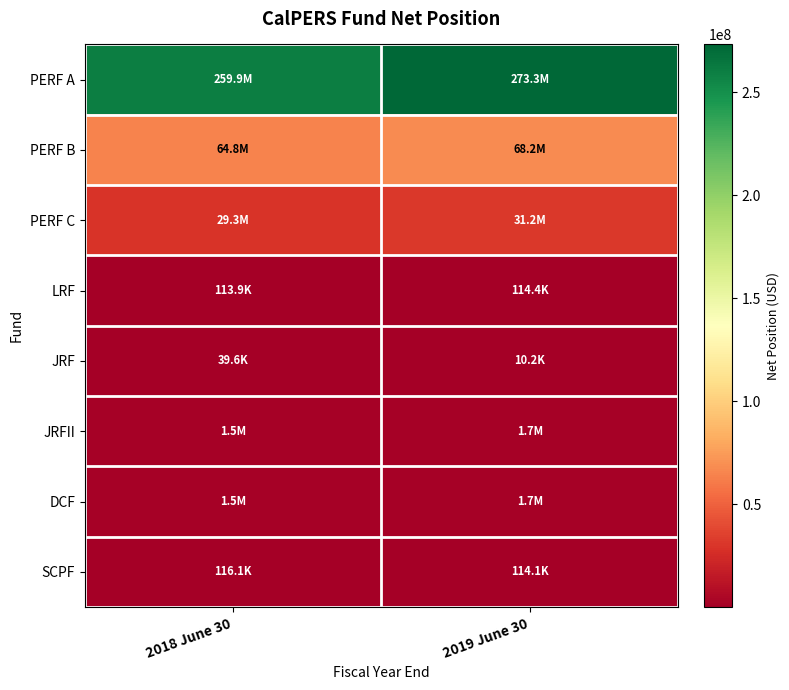

Between 2019 June 30 and 2018 June 30, which is larger?

2019 June 30